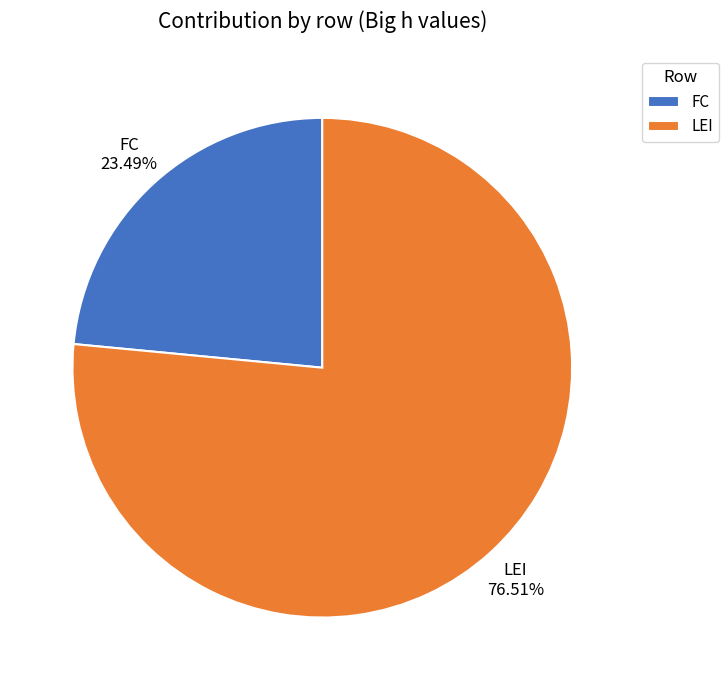

Count the number of slices in the pie.

2